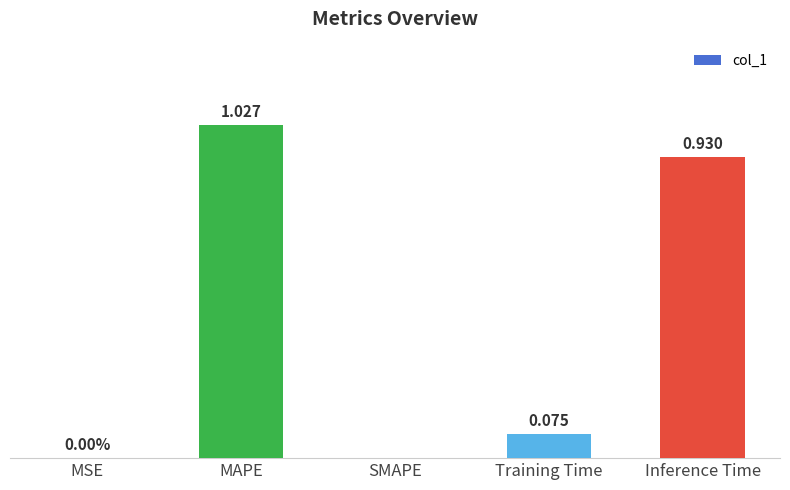

At which category does the chart reach its peak across all series?

MAPE